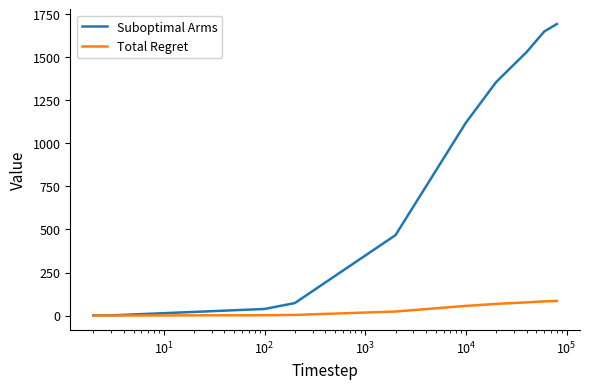

Which series has the largest total across all categories?

Suboptimal Arms